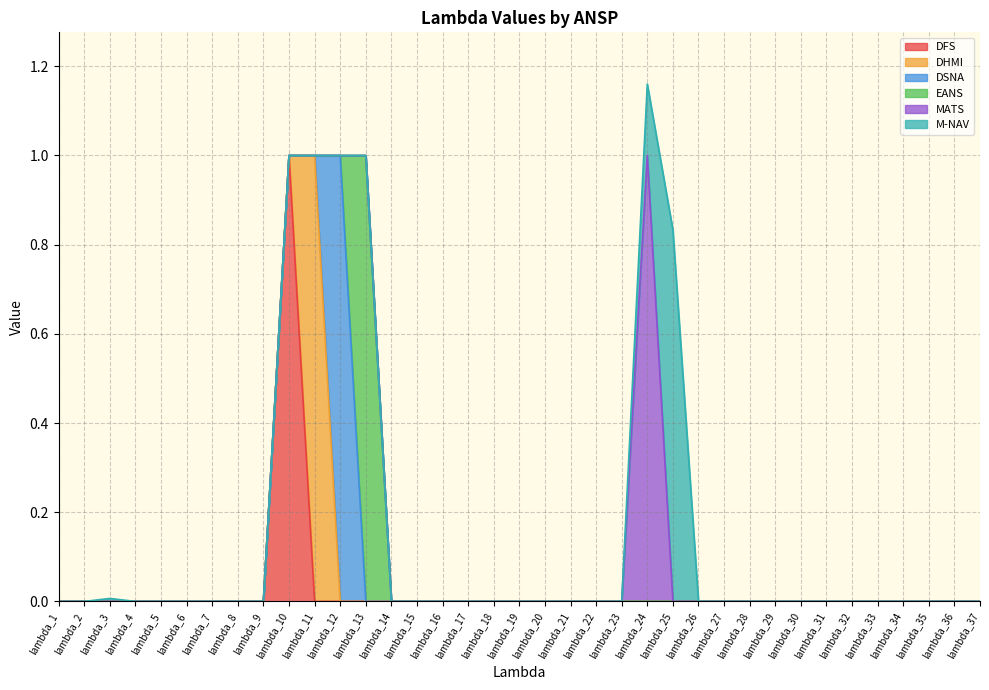

True or false: DSNA has more than 2 points higher than both neighbors.

False